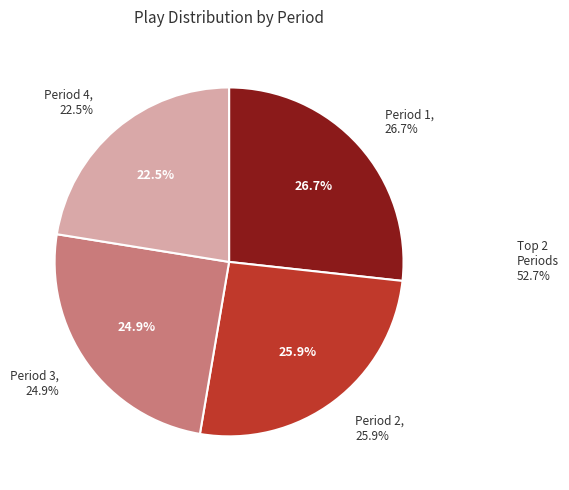

What is the smallest slice in the pie chart?

Period 4